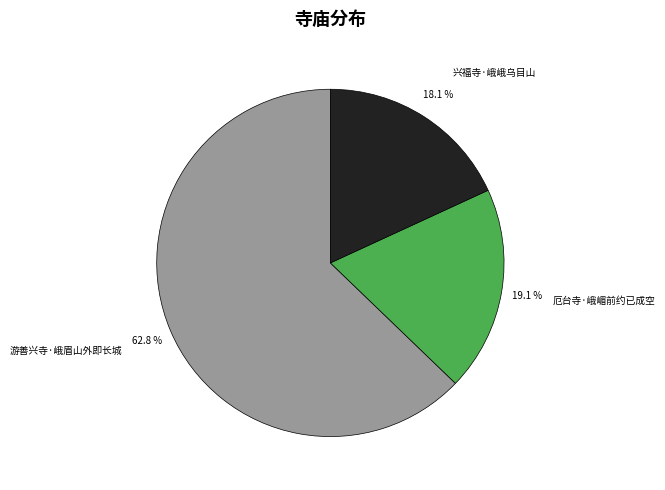

Is there a majority slice in this chart?

Yes